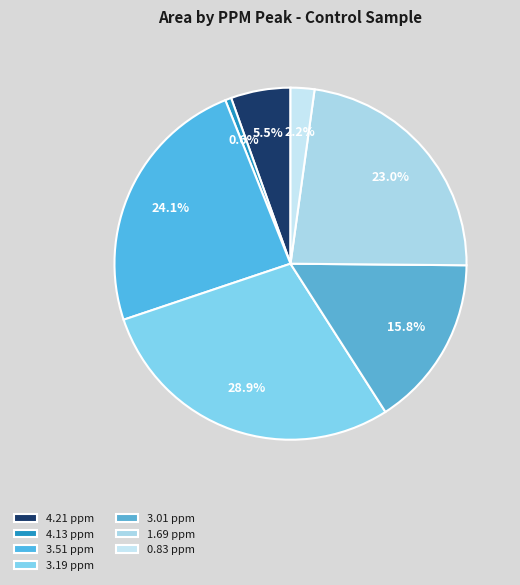

Which category has the smallest portion of the pie?

4.13 ppm